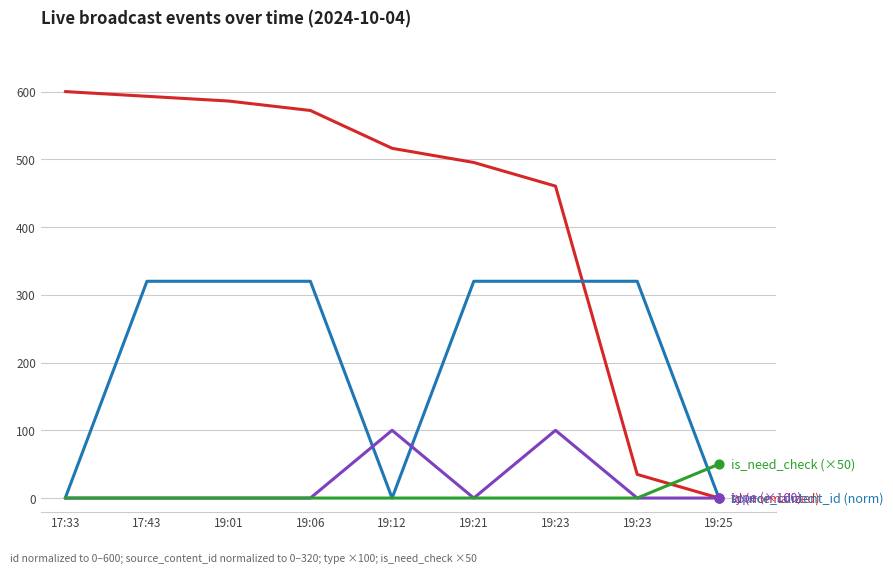

What is the total value across all series at 17:33?

600.0